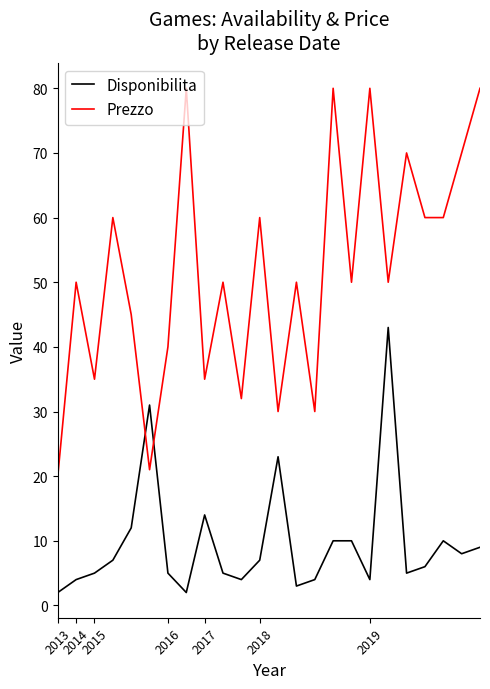

What is the difference between the maximum and minimum values in the Disponibilita series?

41